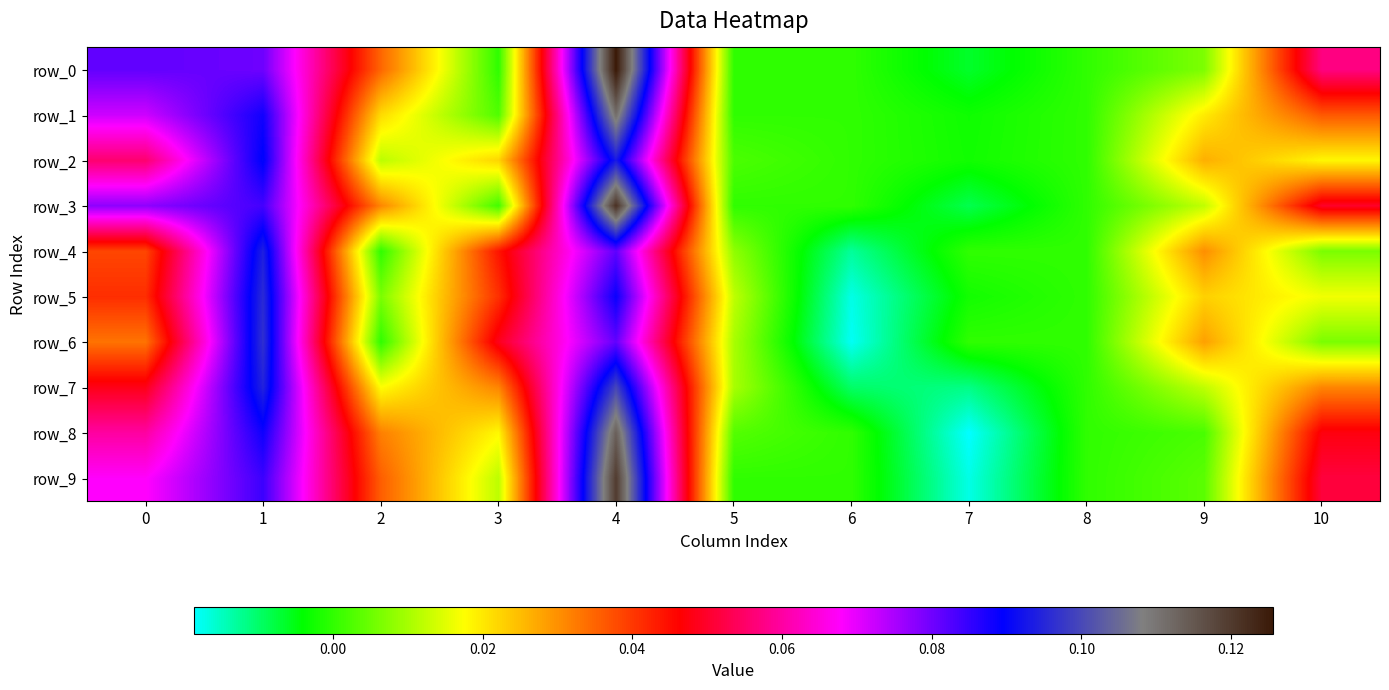

Reading left to right, what are all the values shown in this chart?

row_0: 0.1	0.1	0.0	0.0	0.1	0.0	0.0	-0.0	0.0	0.0	0.1
row_1: 0.1	0.1	0.0	0.0	0.1	0.0	0.0	-0.0	0.0	0.0	0.0
row_2: 0.1	0.1	0.0	0.0	0.1	0.0	0.0	-0.0	0.0	0.0	0.0
row_3: 0.1	0.1	0.0	0.0	0.1	0.0	0.0	-0.0	0.0	0.0	0.0
row_4: 0.0	0.1	0.0	0.0	0.1	0.0	-0.0	0.0	0.0	0.0	0.0
row_5: 0.0	0.1	0.0	0.0	0.1	0.0	-0.0	-0.0	0.0	0.0	0.0
row_6: 0.0	0.1	0.0	0.0	0.1	0.0	-0.0	0.0	0.0	0.0	0.0
row_7: 0.0	0.1	0.0	0.0	0.1	0.0	-0.0	-0.0	0.0	0.0	0.0
row_8: 0.1	0.1	0.0	0.0	0.1	0.0	0.0	-0.0	0.0	0.0	0.0
row_9: 0.1	0.1	0.0	0.0	0.1	0.0	0.0	-0.0	0.0	0.0	0.1